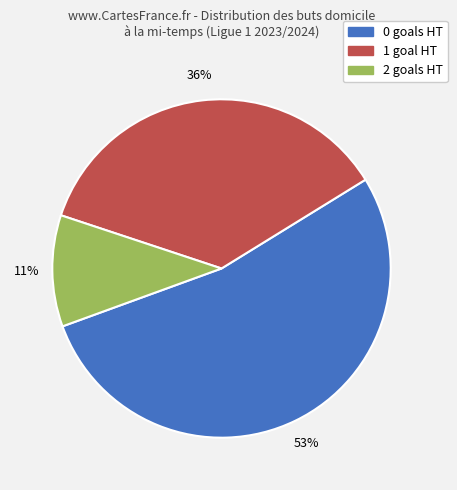

Count the number of slices in the pie.

3